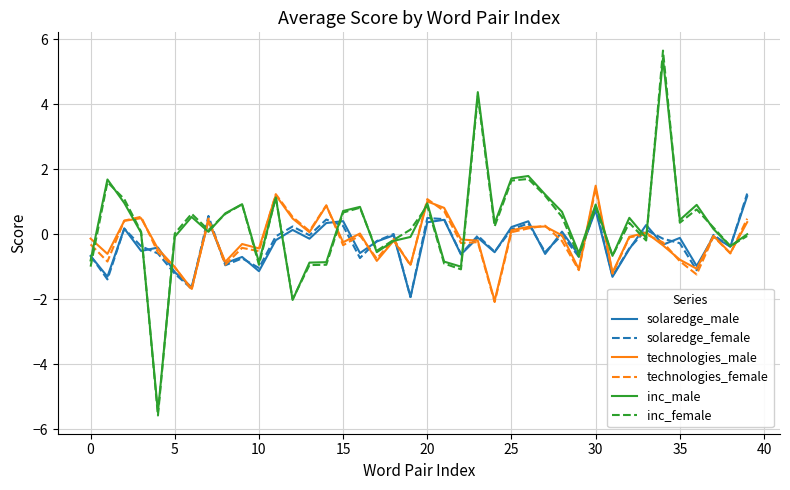

Which series has the widest spread of values?

inc_female